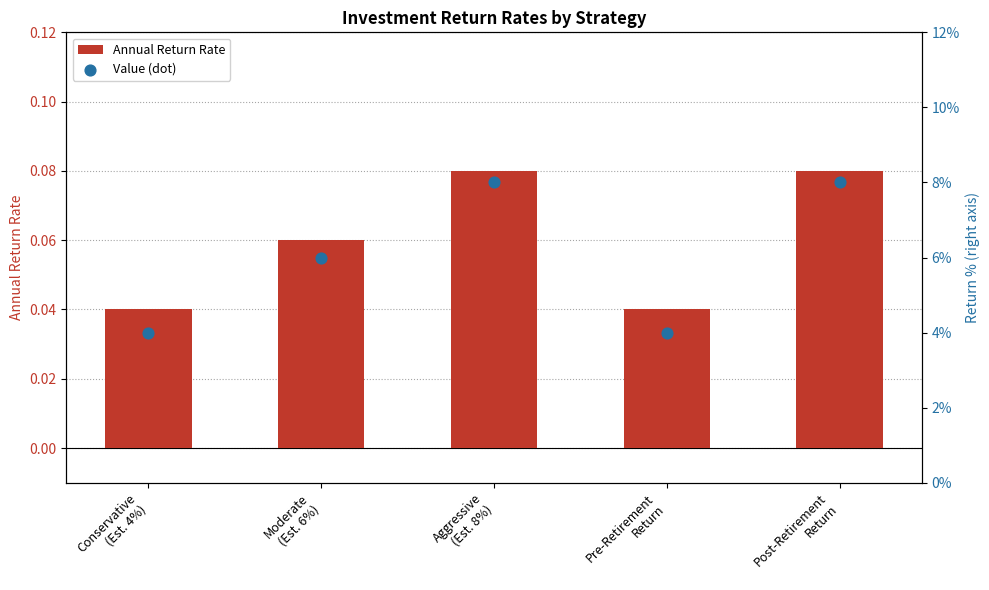

At how many categories does at least one series exceed 0?

5